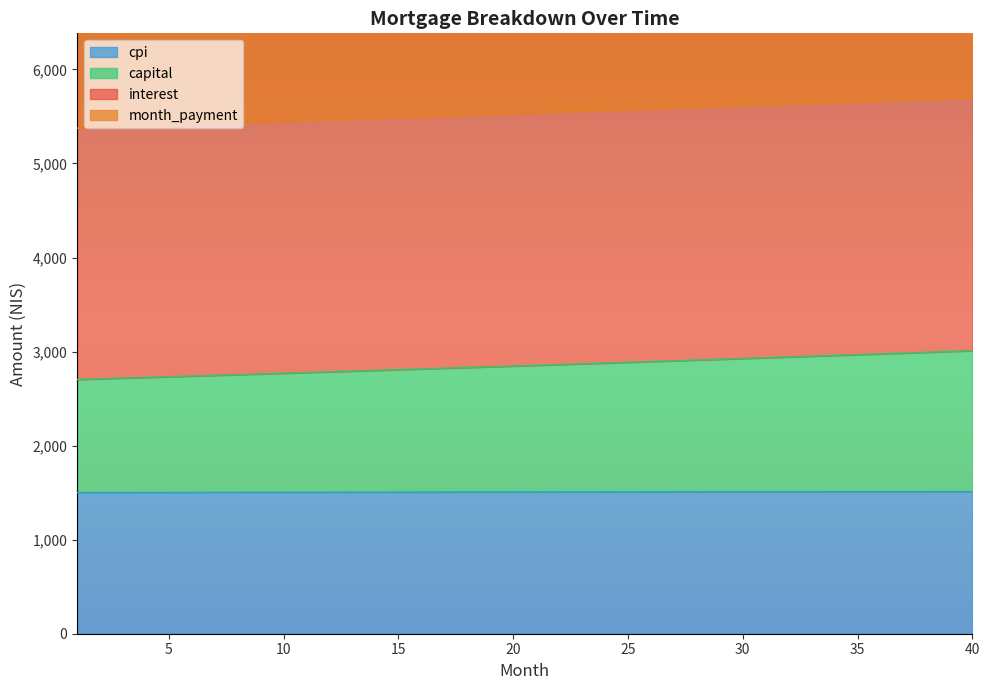

True or false: month_payment and interest cross at least once.

False